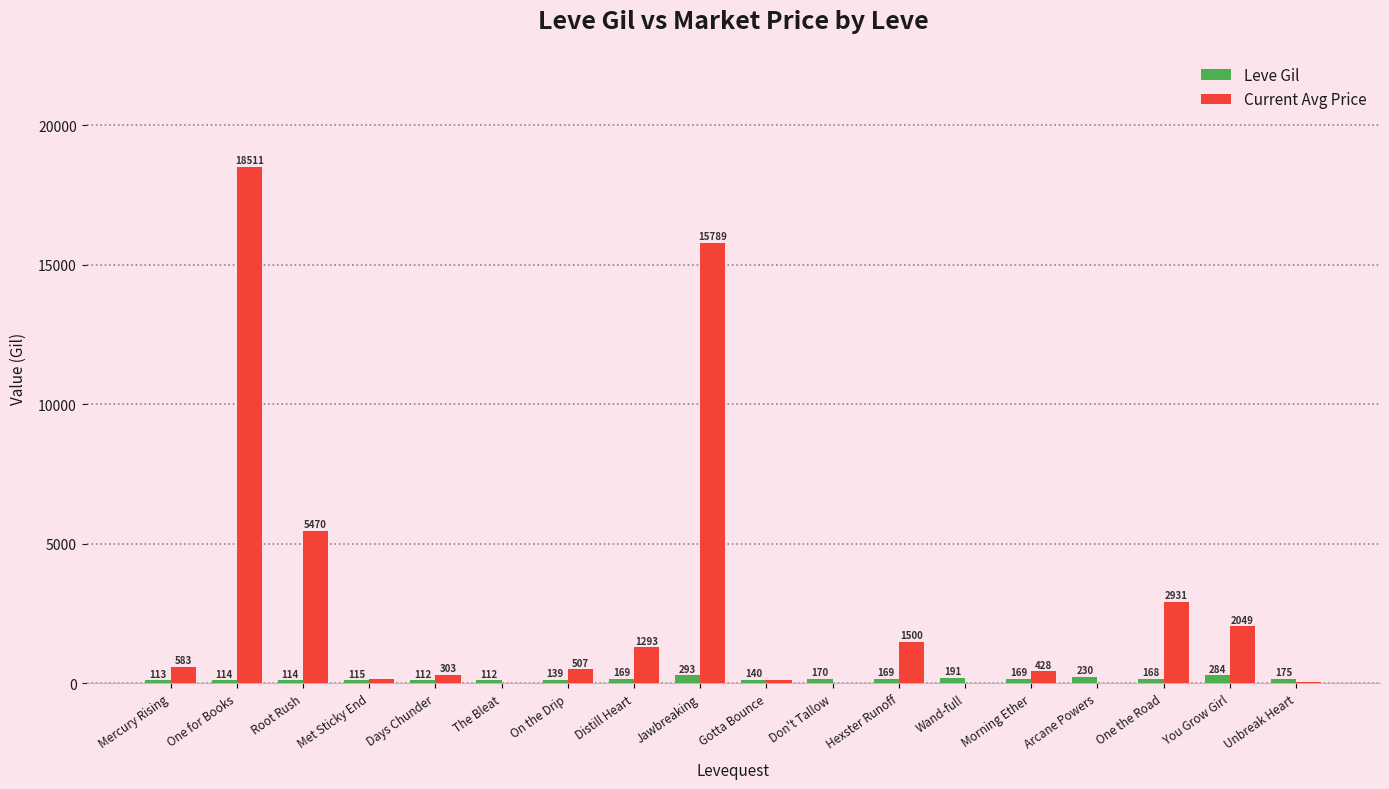

What is the maximum value for Current Avg Price?

18511.0